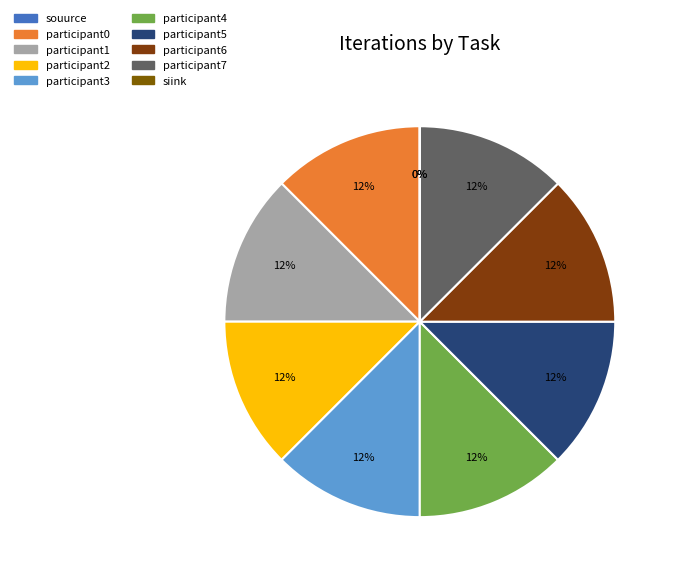

Combined, do participant4 and participant5 account for over 50%?

No